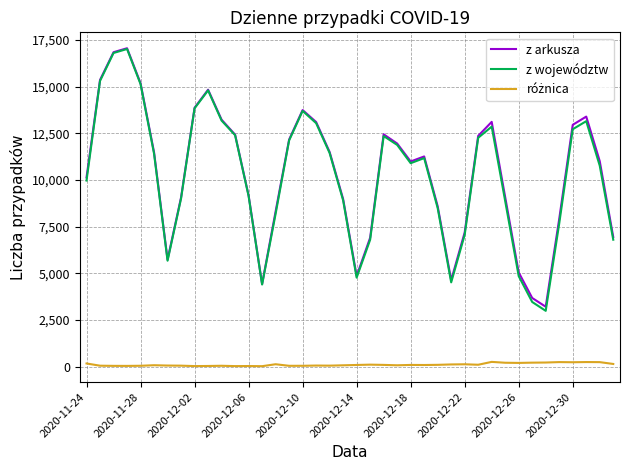

Which series has the largest range (max minus min)?

z województw